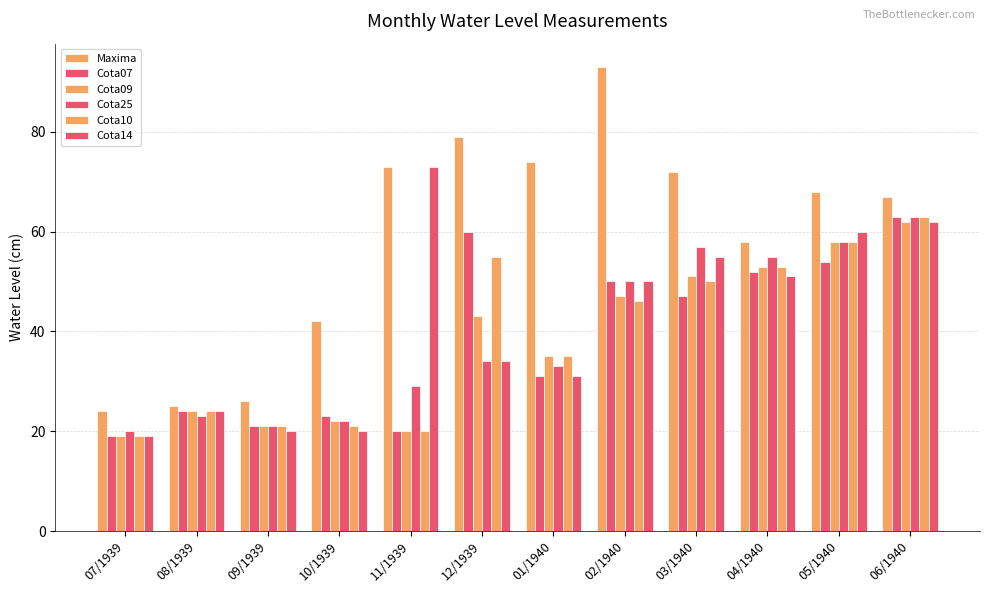

What is the total value across all series at 03/1940?

332